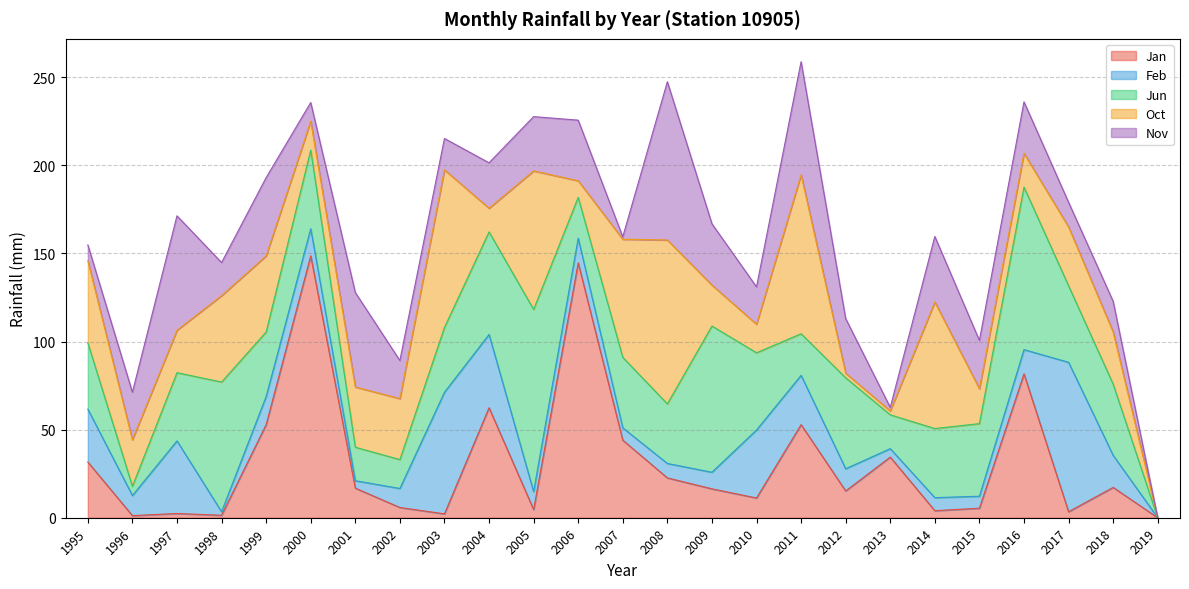

Does the chart display data point markers on the line(s)?

No